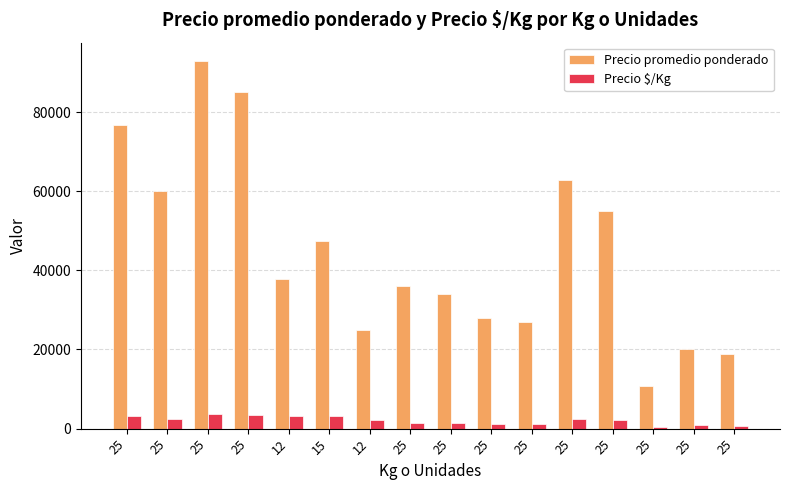

Reading right to left, transcribe all the data shown in this chart.

Precio promedio ponderado: 25=18923	25=20000	25=10833	25=55000	25=62875	25=27000	25=28000	25=34100	25=36150	12=25000	15=47453	12=37750	25=85000	25=92875	25=60000	25=76786
Precio $/Kg: 25=757	25=800	25=433	25=2200	25=2515	25=1080	25=1120	25=1364	25=1446	12=2083	15=3164	12=3146	25=3400	25=3715	25=2400	25=3071